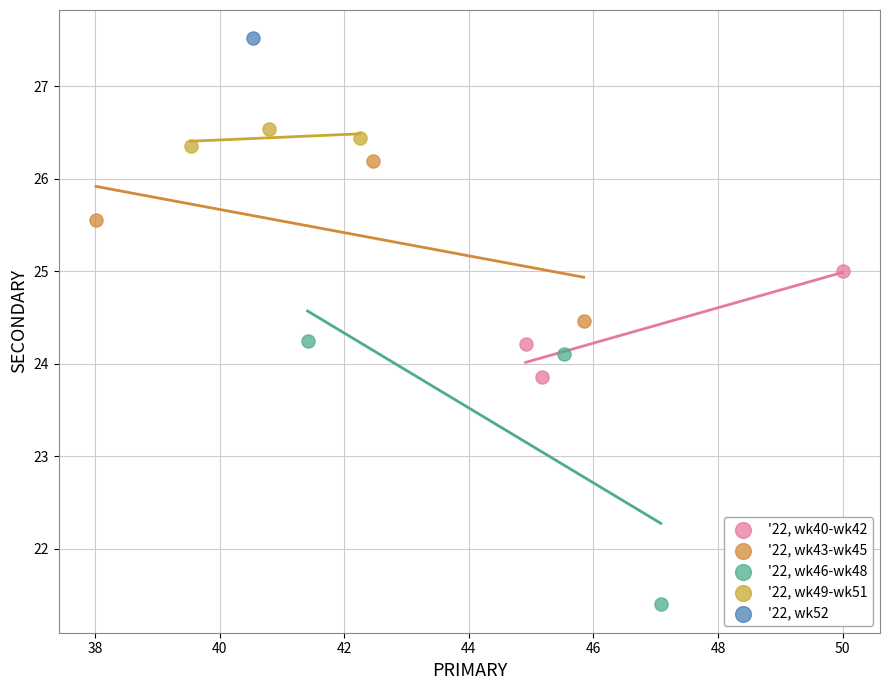

What are all the series names shown in the legend?

'22, wk40-wk42, '22, wk43-wk45, '22, wk46-wk48, '22, wk49-wk51, '22, wk52